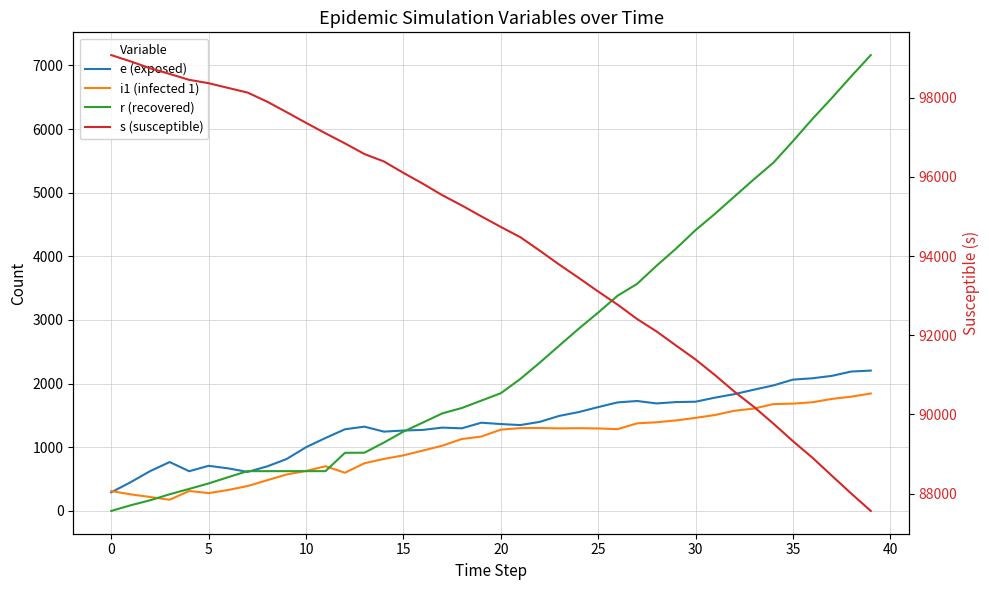

Rank the series by their maximum value, from highest to lowest.

s (susceptible), r (recovered), e (exposed), i1 (infected 1)